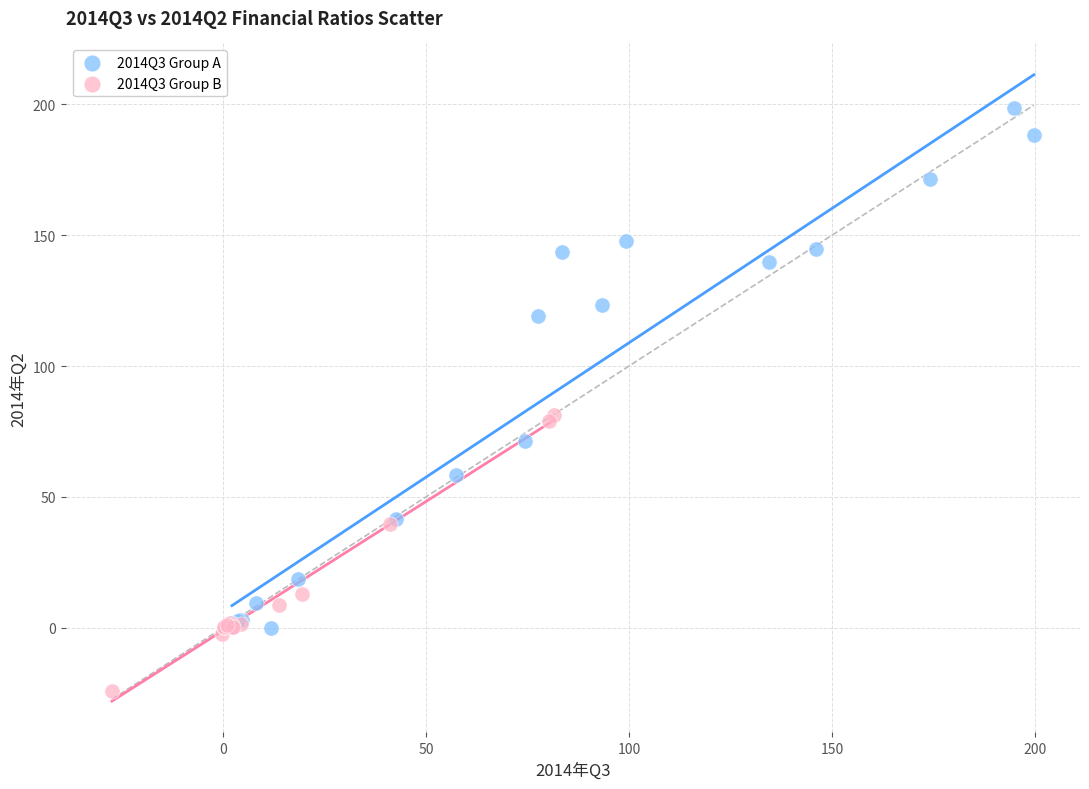

Which series has the largest Y range (max minus min)?

2014Q3 Group A